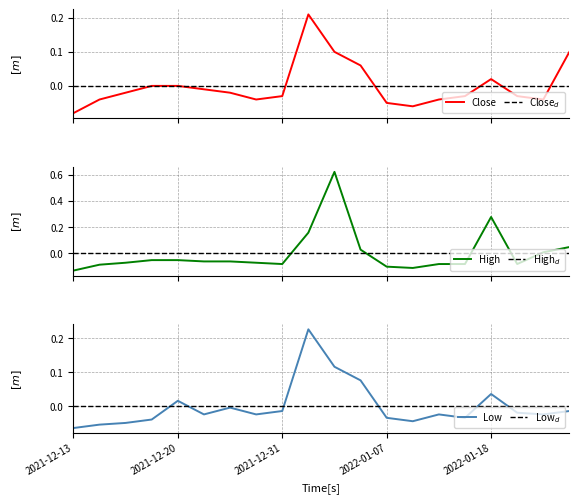

What is the maximum value shown in the chart?

0.6